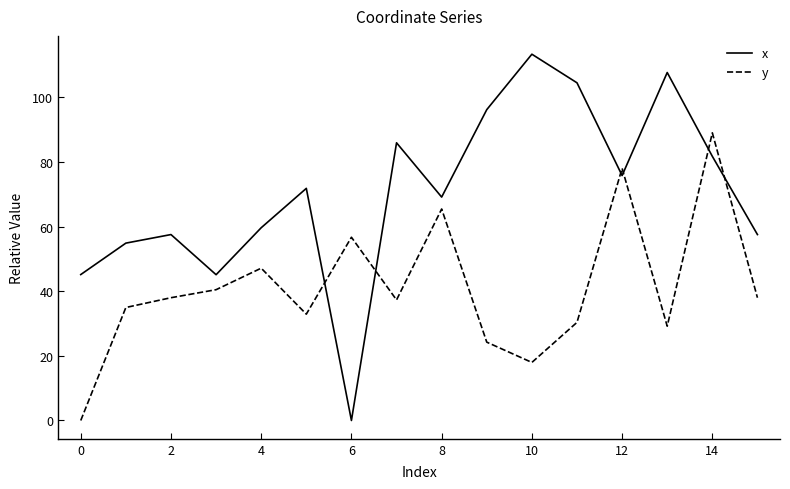

Which series has the largest total across all categories?

x